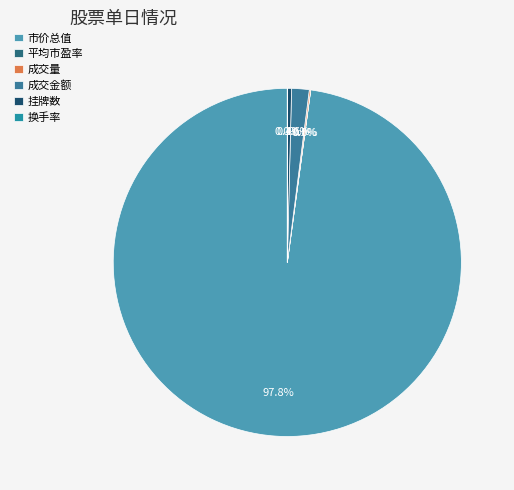

Do 成交量 and 挂牌数 together represent more than half of the pie?

No